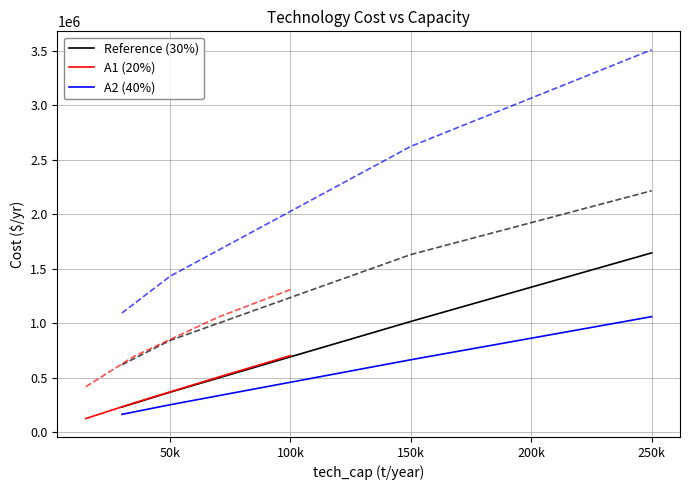

The value of A2 (40%) at 250k is 635734.3. True or false?

False